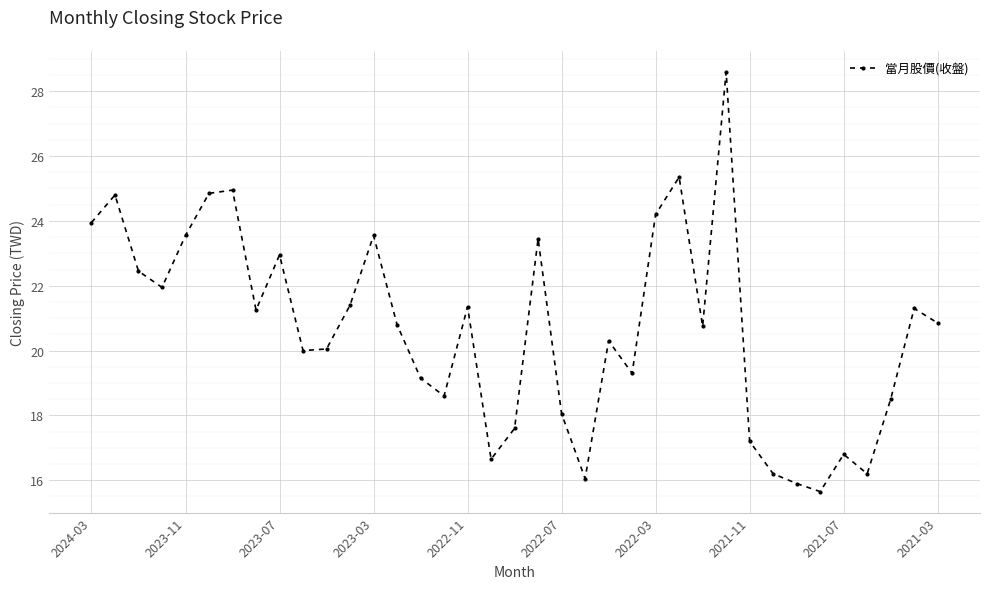

True or false: there are more than 1 points higher than both neighbors.

True